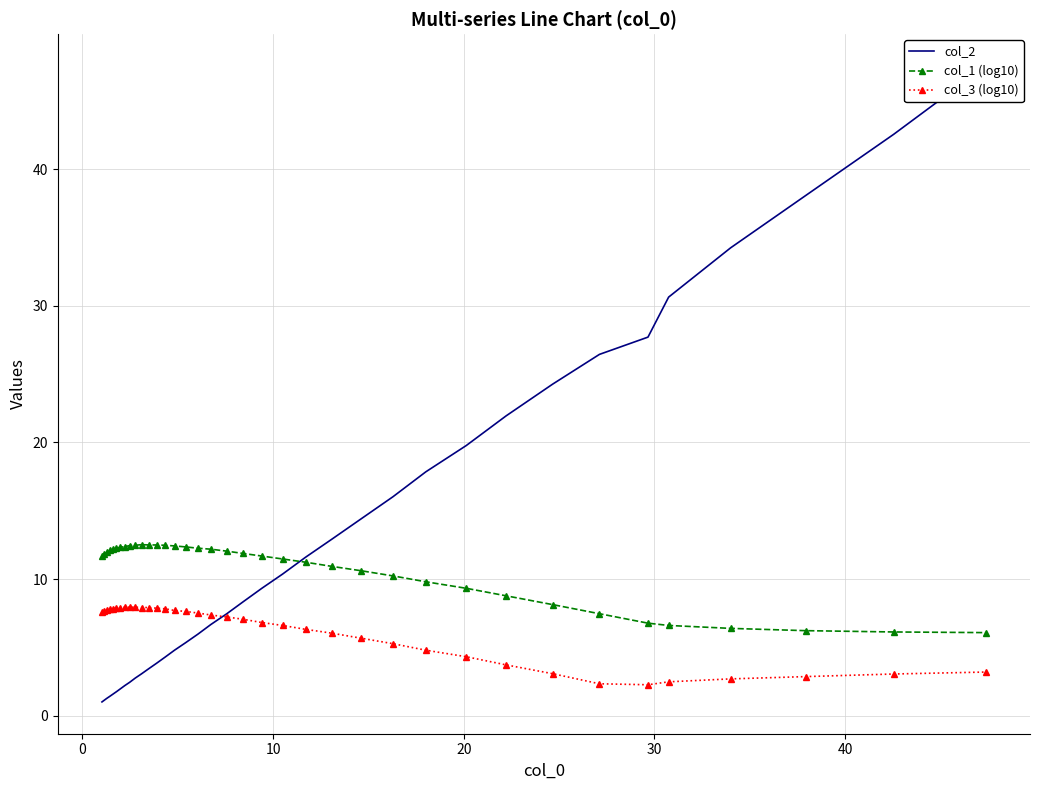

What is the value of the col_1 (log10) point at the 13th from the left?

12.5